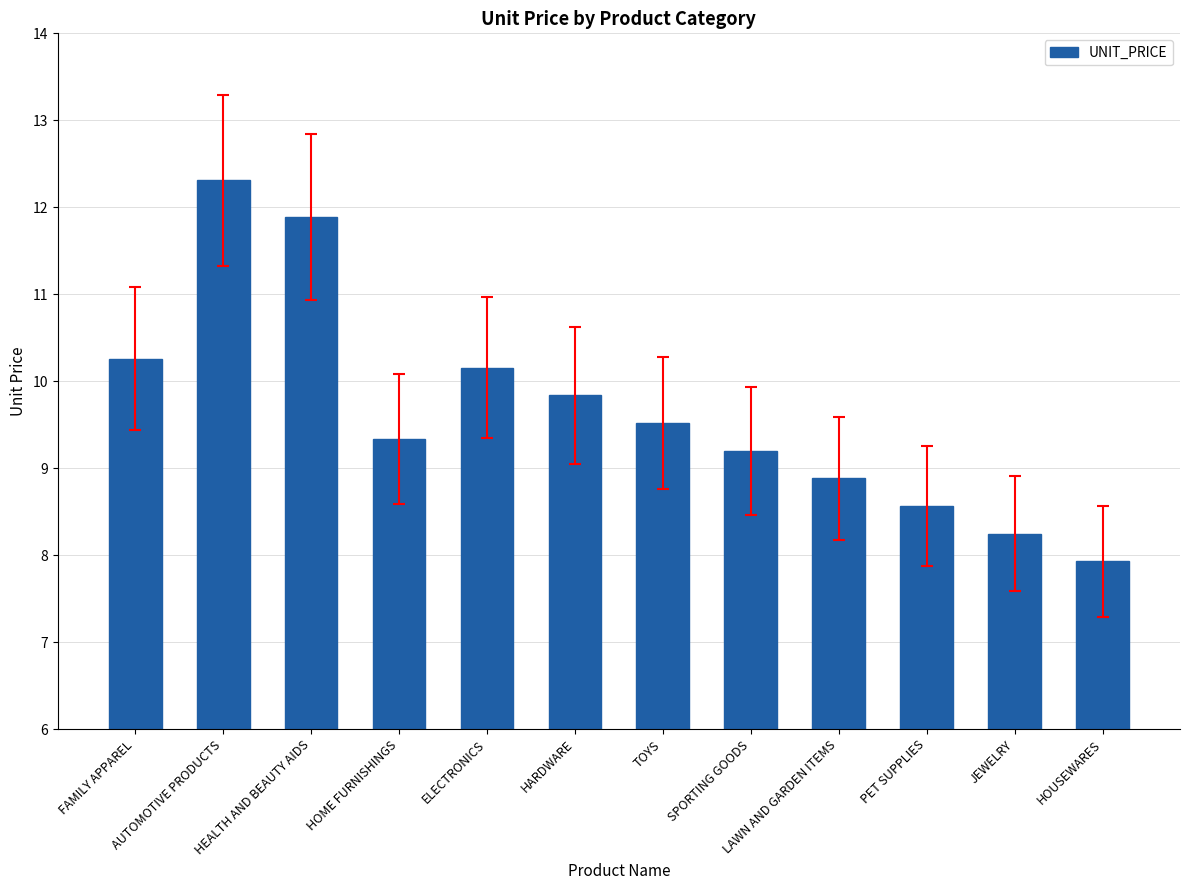

Reading left to right, extract all data points from this chart.

10.3	12.3	11.9	9.3	10.2	9.8	9.5	9.2	8.9	8.6	8.2	7.9